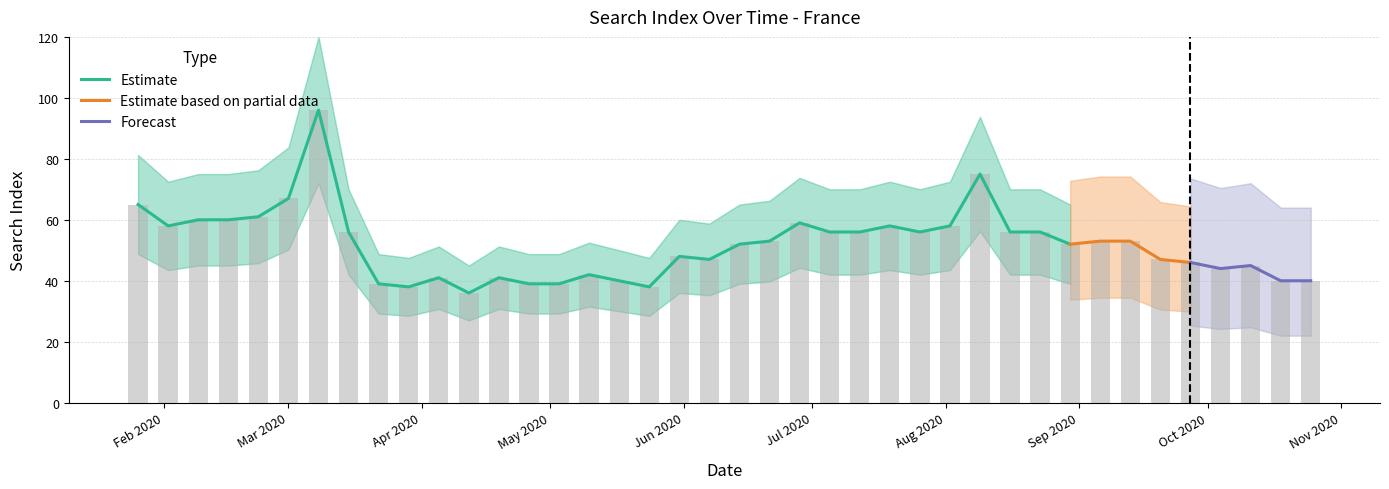

Does the chart contain any negative values?

No